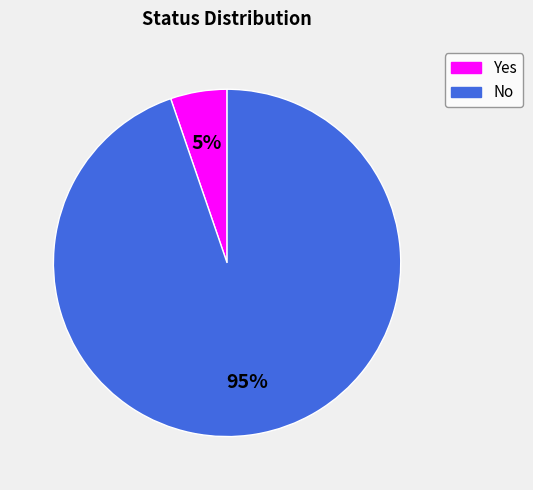

Count the number of slices in the pie.

2